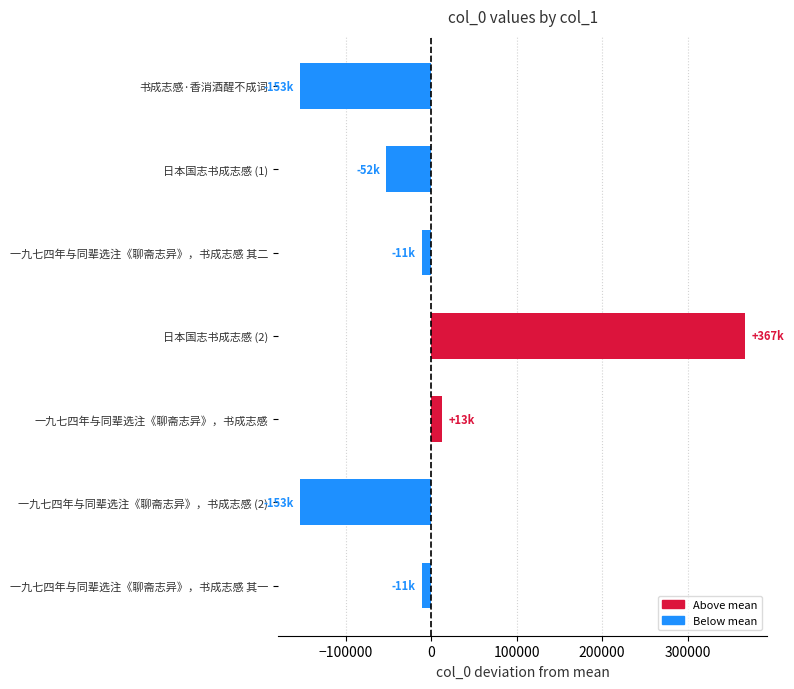

Are the bars grouped side by side (vs. stacked)?

No